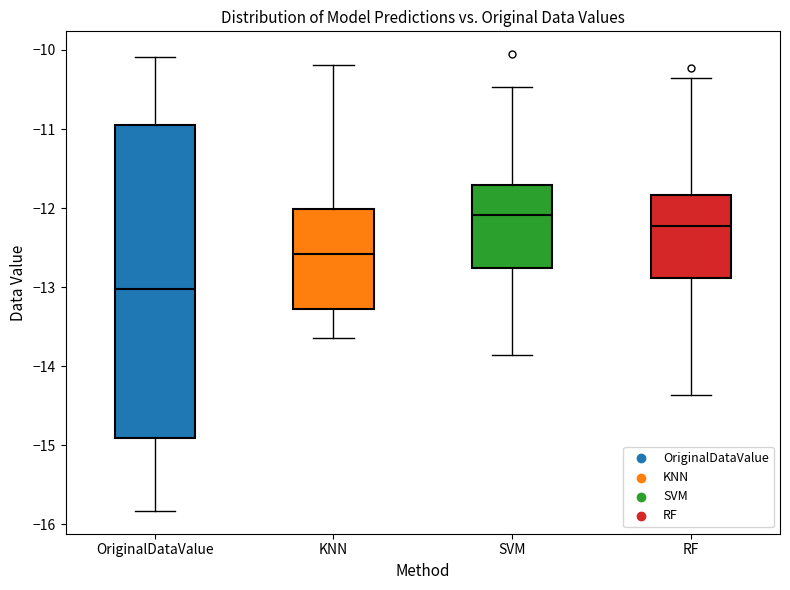

Reading left to right, transcribe this box plot: for each box, give where its median line is, the range the box spans, and where its two whiskers end, as read against the y-axis. The values are not printed on the chart, so give them approximately, as read against the axis.

OriginalDataValue: median -13.0, box -14.9 to -10.9, whiskers -15.8 to -10.1
KNN: median -12.6, box -13.3 to -12.0, whiskers -13.6 to -10.2
SVM: median -12.1, box -12.8 to -11.7, whiskers -13.9 to -10.5
RF: median -12.2, box -12.9 to -11.8, whiskers -14.4 to -10.4